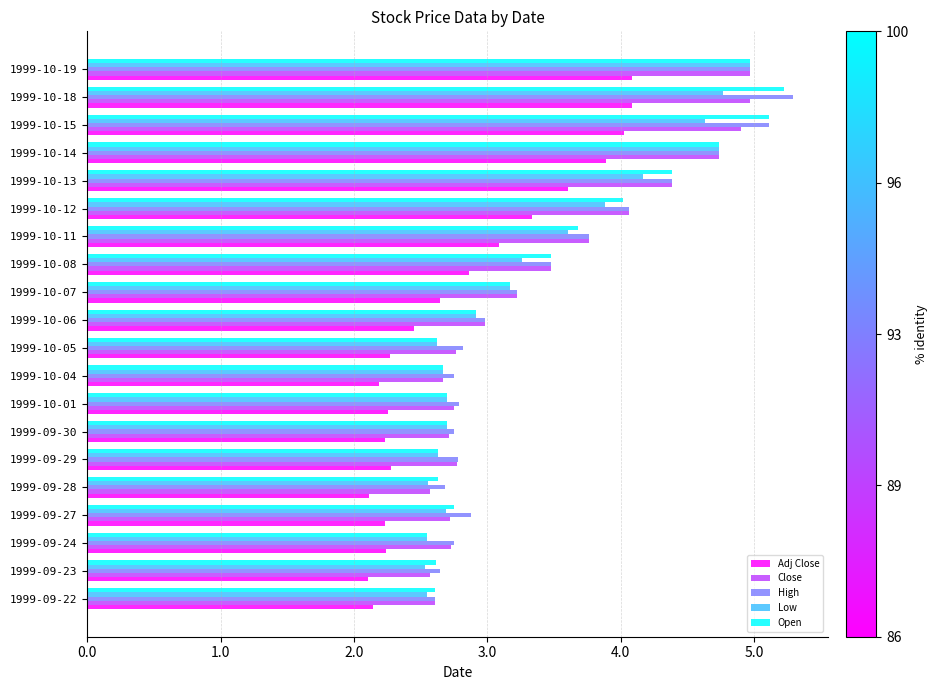

At which label does Low reach its peak?

1999-10-19